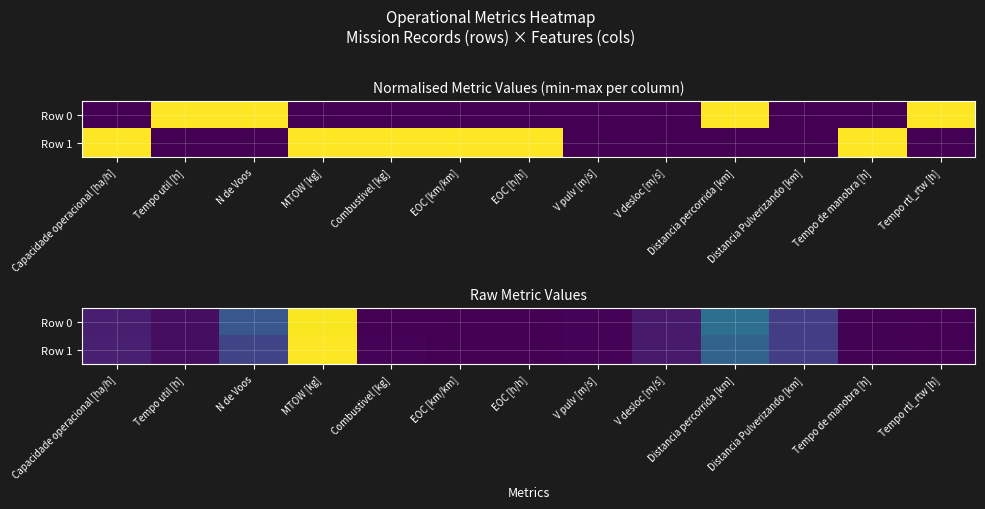

How many categories are shown in the chart?

13